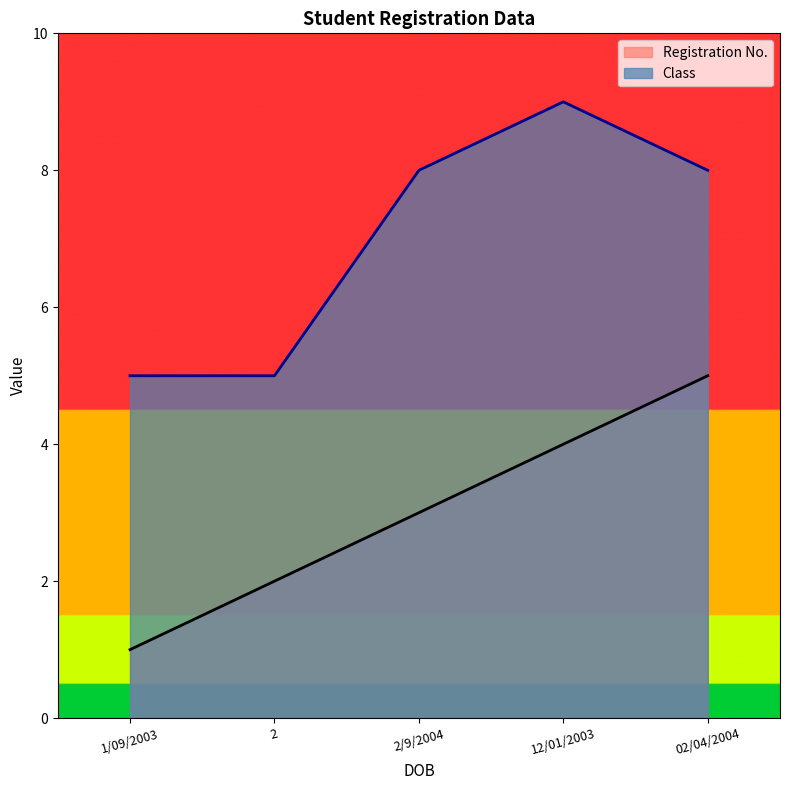

Count the Class values in the range 5 to 8.

4